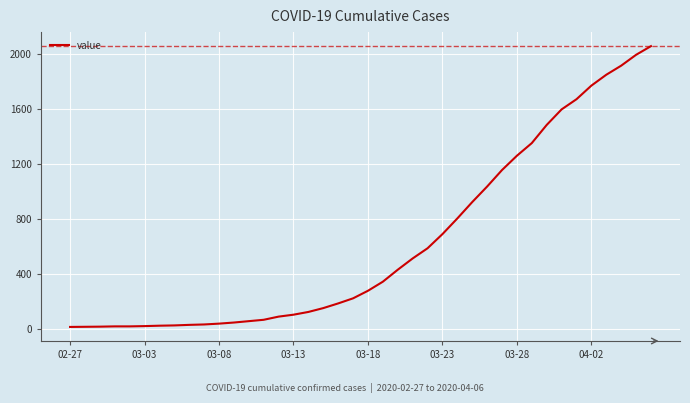

What is the difference between the maximum and minimum values?

2042